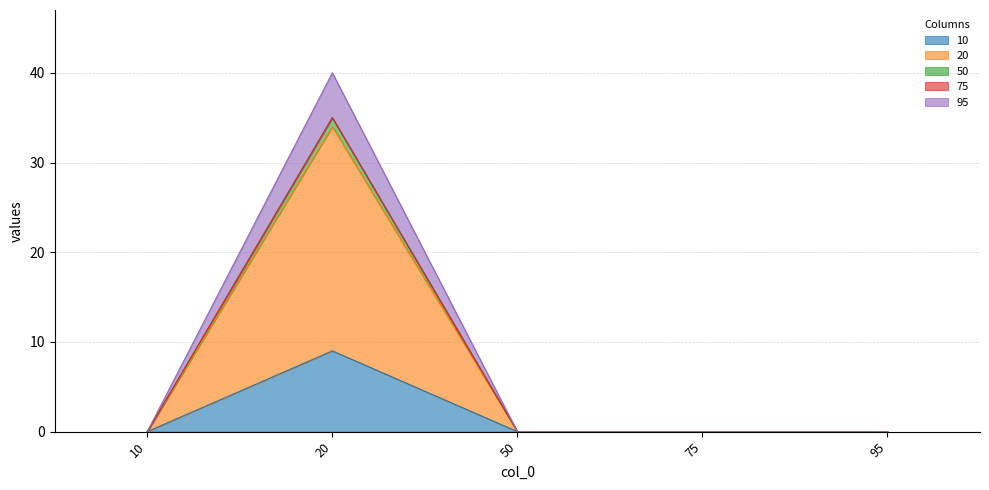

How many positive values does the 20 series have?

1